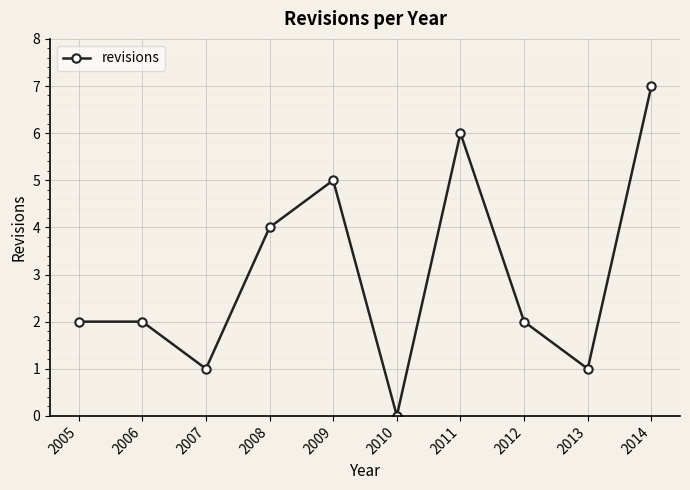

Is it true that the value at 2013 is 2?

False